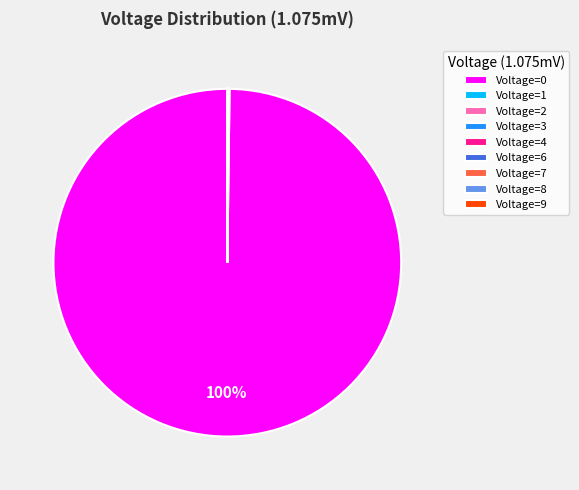

Does any single category account for the majority?

Yes